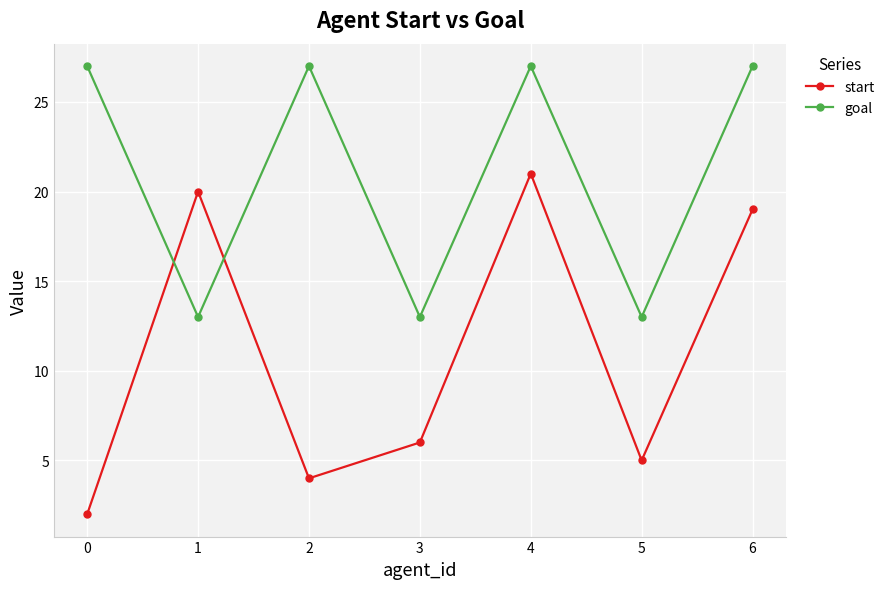

True or false: start has a value of 2 at 5.

False